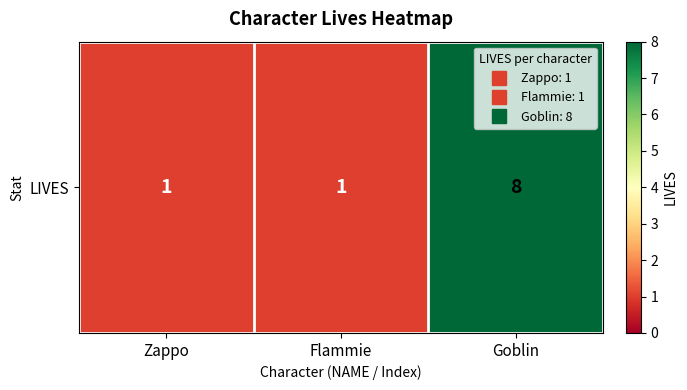

How many series are shown in this chart?

1